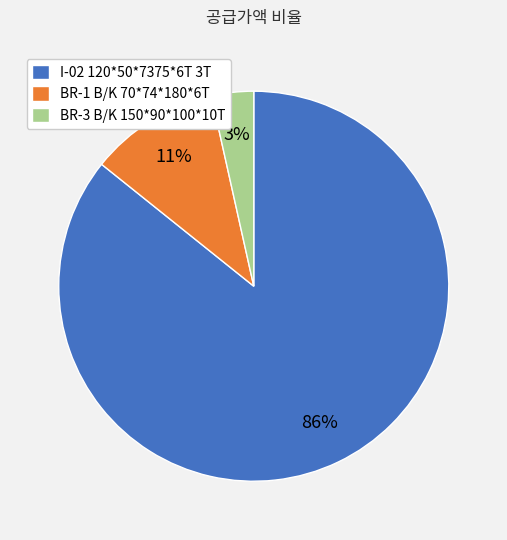

Which slice is the smallest?

BR-3 B/K 150*90*100*10T